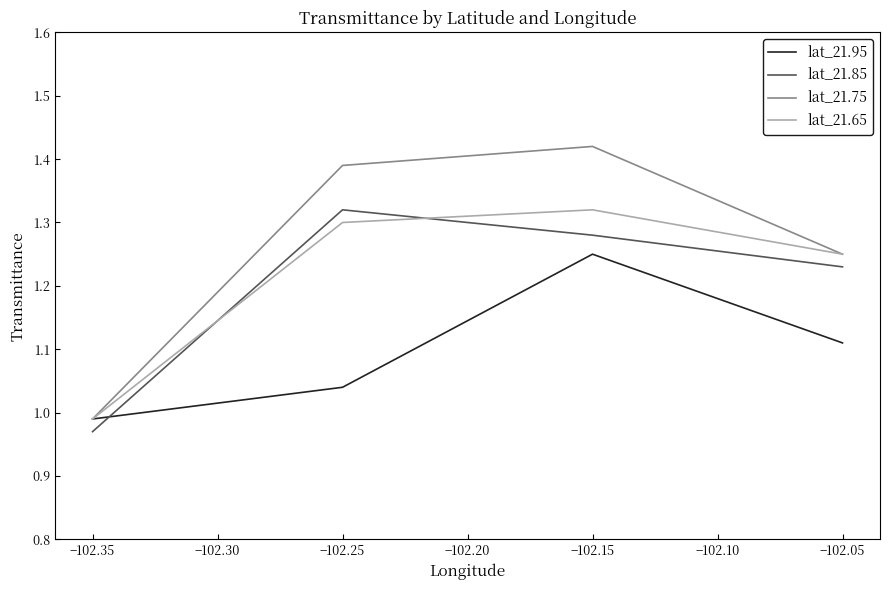

How many intersections are there between lat_21.85 and lat_21.65?

2